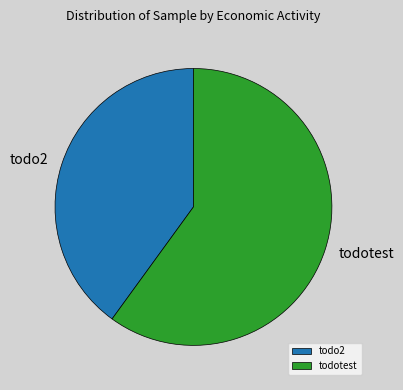

What is the smallest slice in the pie chart?

todo2